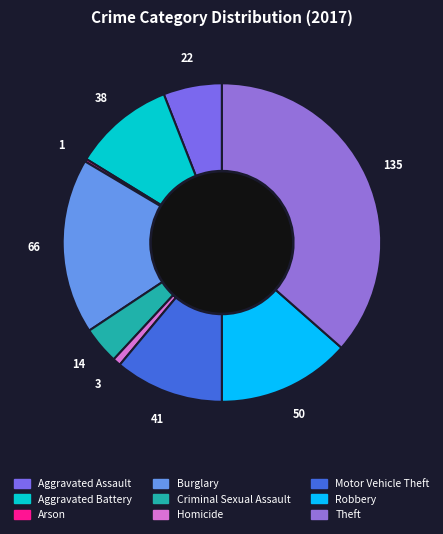

To the nearest percent, what is the difference between the Motor Vehicle Theft and Aggravated Battery slice percentages?

1%